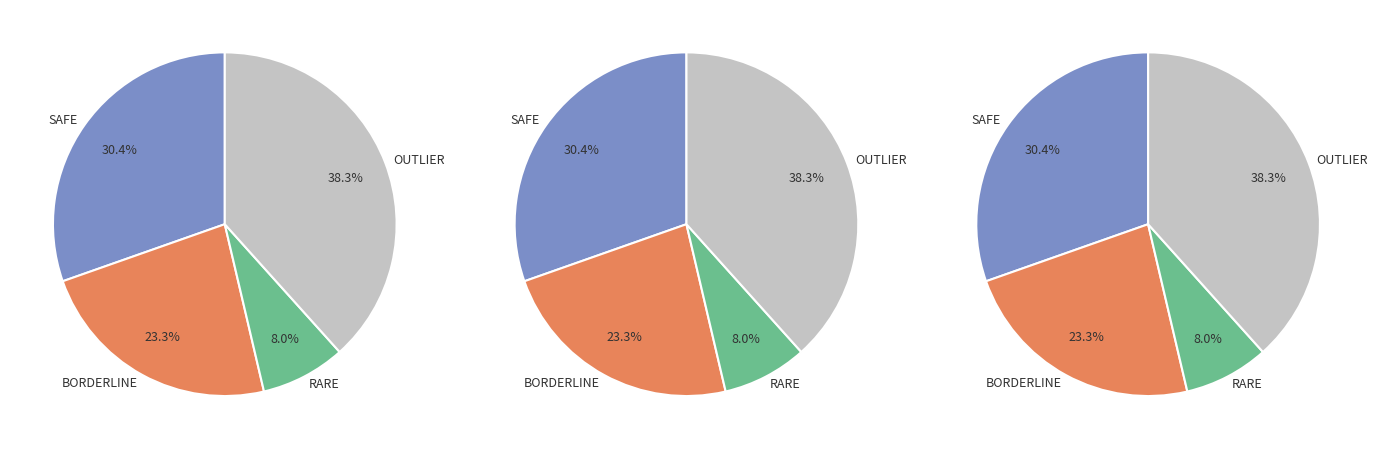

Is there any slice that represents more than half of the pie?

No